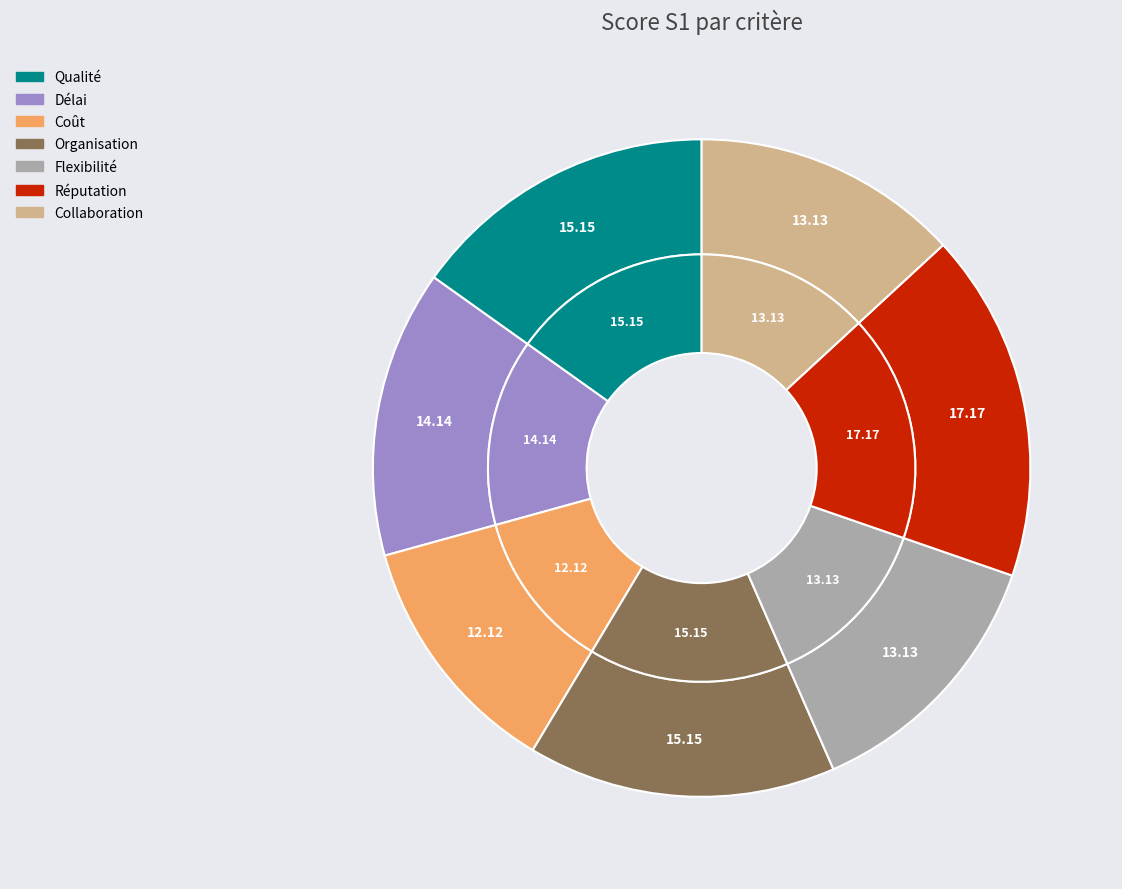

True or false: Flexibilité accounts for 27% of the total.

False